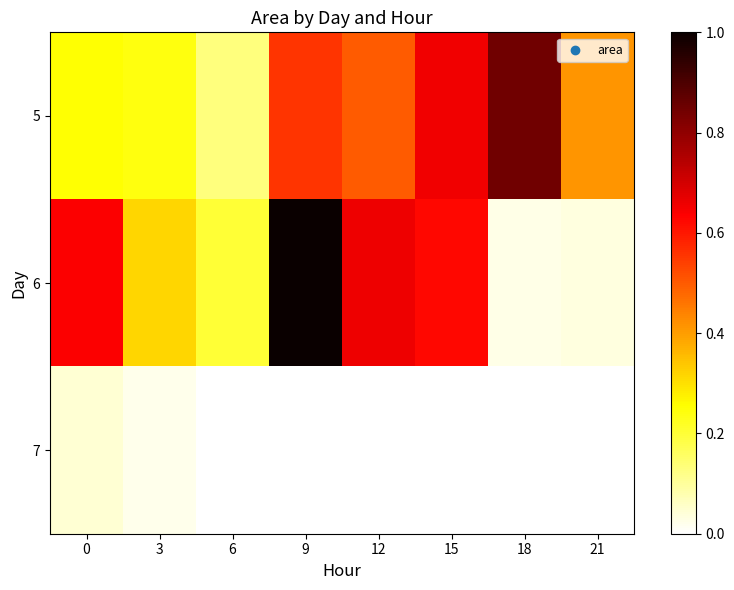

At 3, list the series in order from smallest to largest.

7, 5, 6